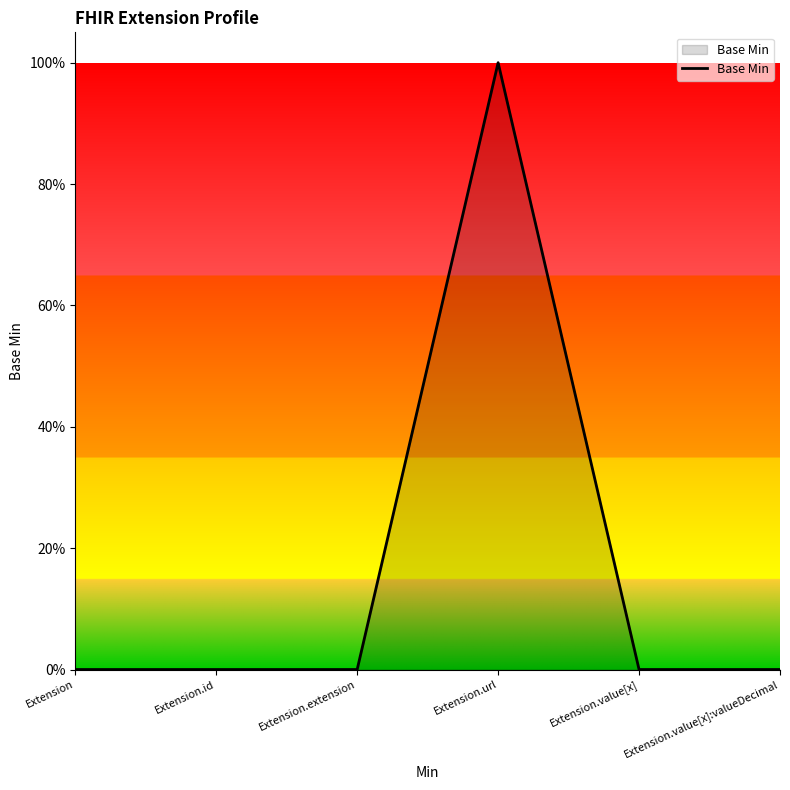

List the labels in order of value, largest first.

Extension.url, Extension, Extension.id, Extension.extension, Extension.value[x], Extension.value[x]:valueDecimal